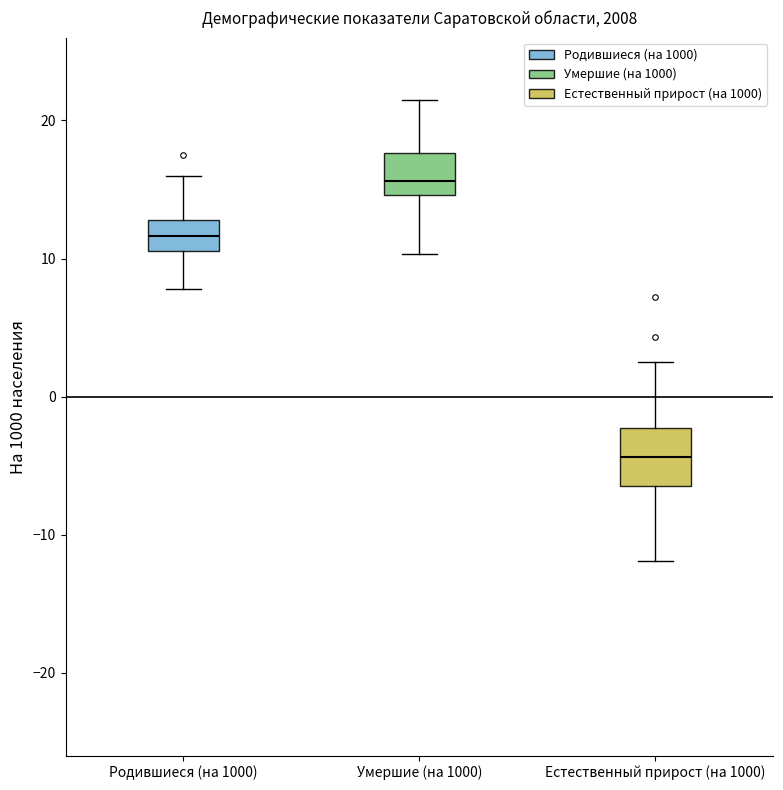

Which box is the tallest, from its lower edge to its upper edge?

Естественный прирост (на 1000)